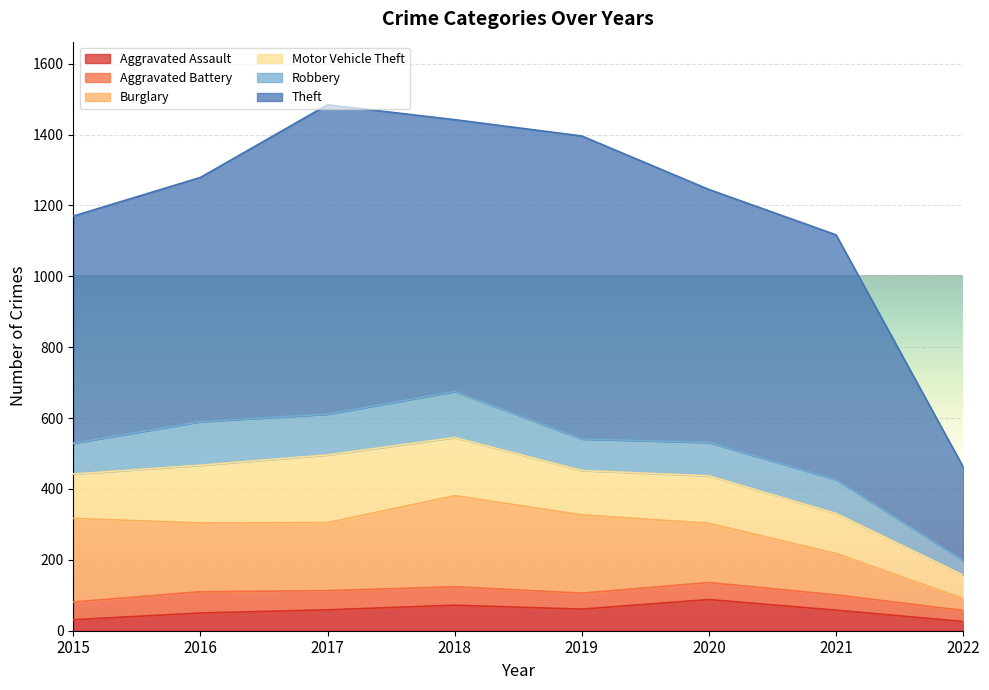

True or false: Robbery has a value of 123 at 2016.

True